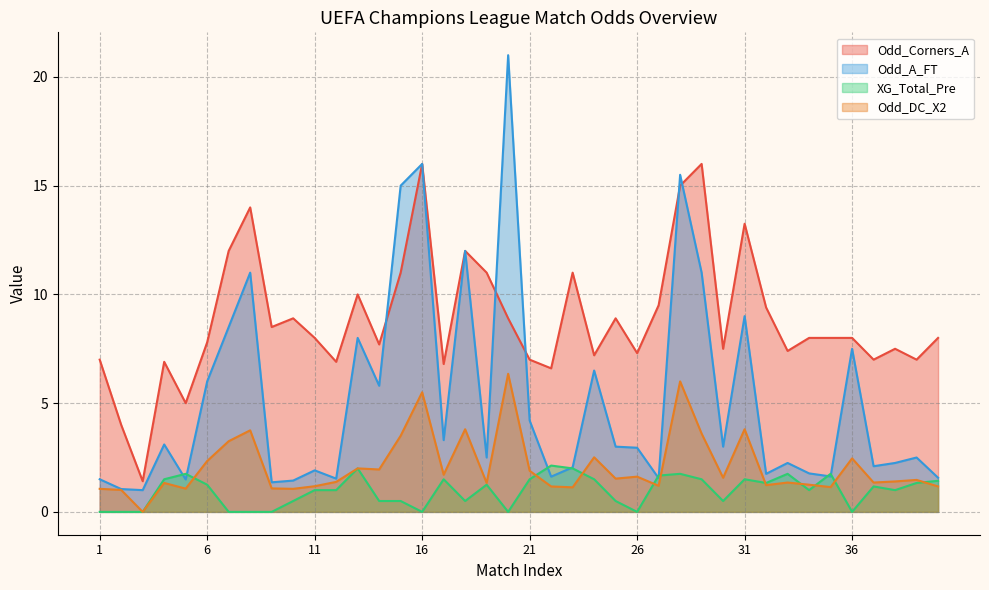

How many lines are shown in the chart?

4